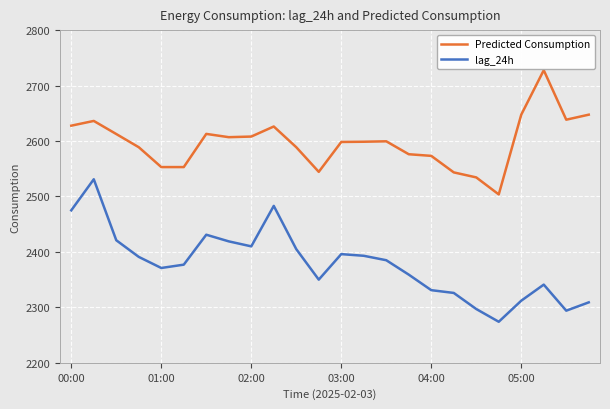

List the series in order of their overall mean, lowest first.

lag_24h, Predicted Consumption